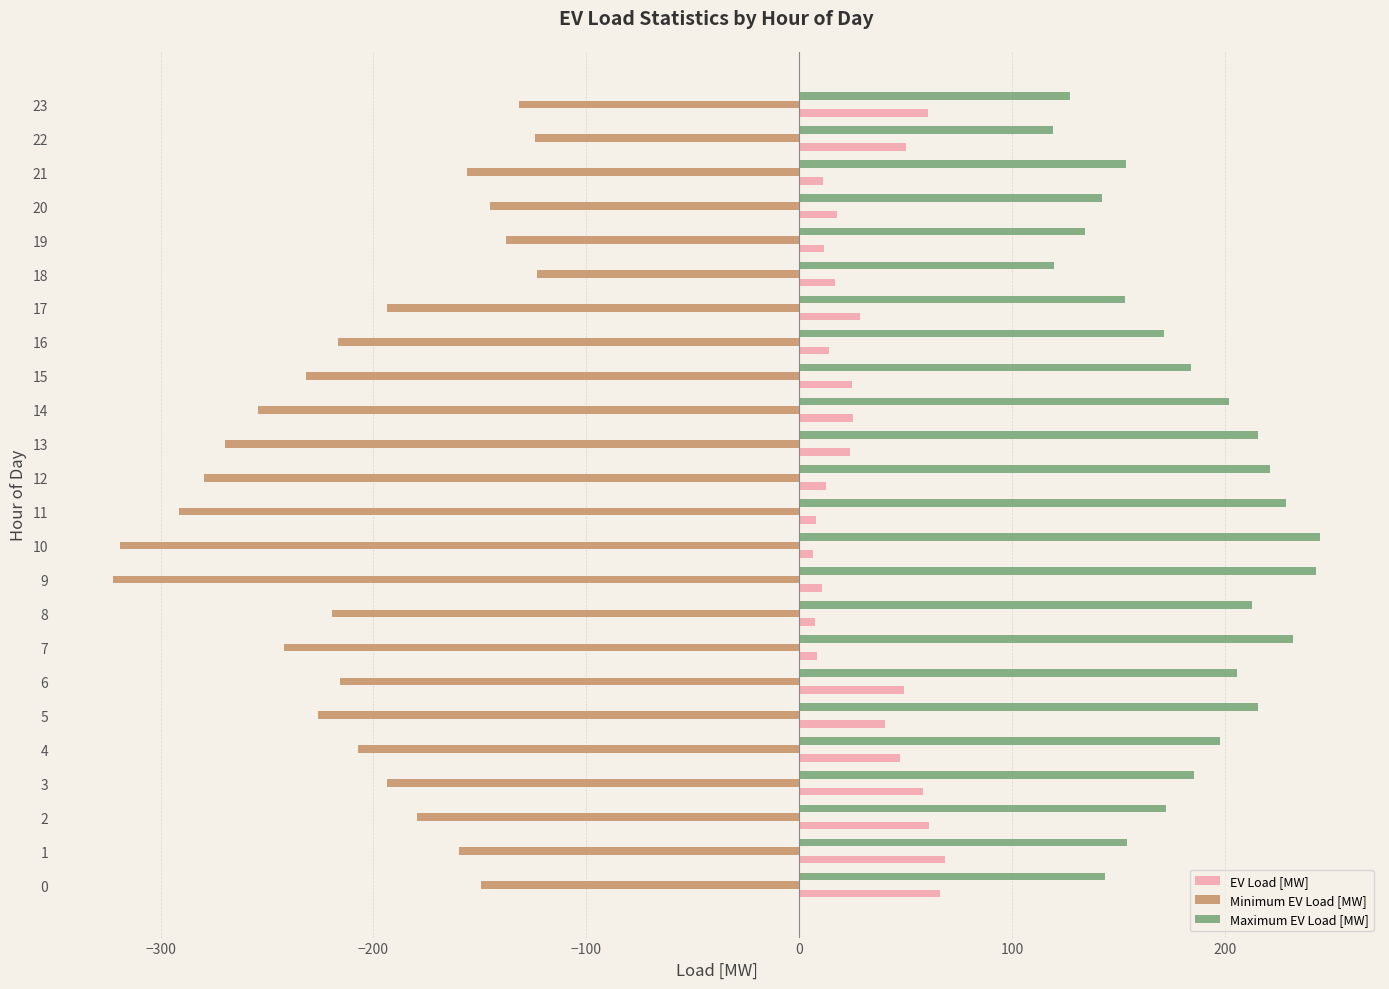

What is the difference between the maximum and minimum values in the EV Load [MW] series?

61.9